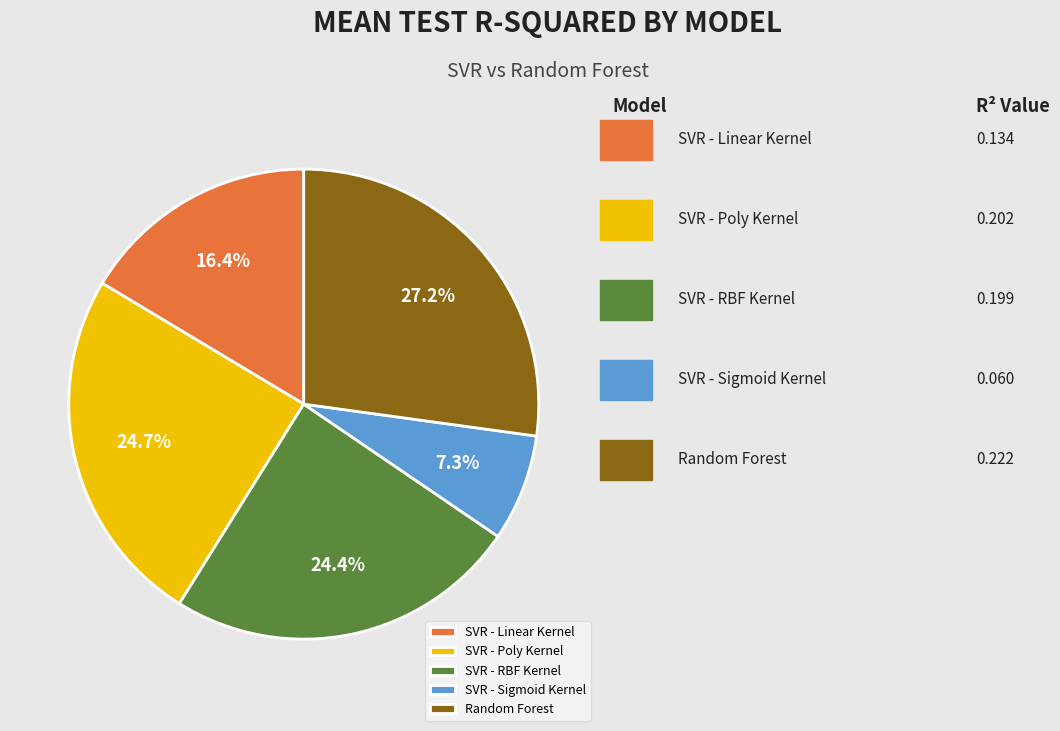

Does SVR - Linear Kernel account for over 50% of the chart?

No